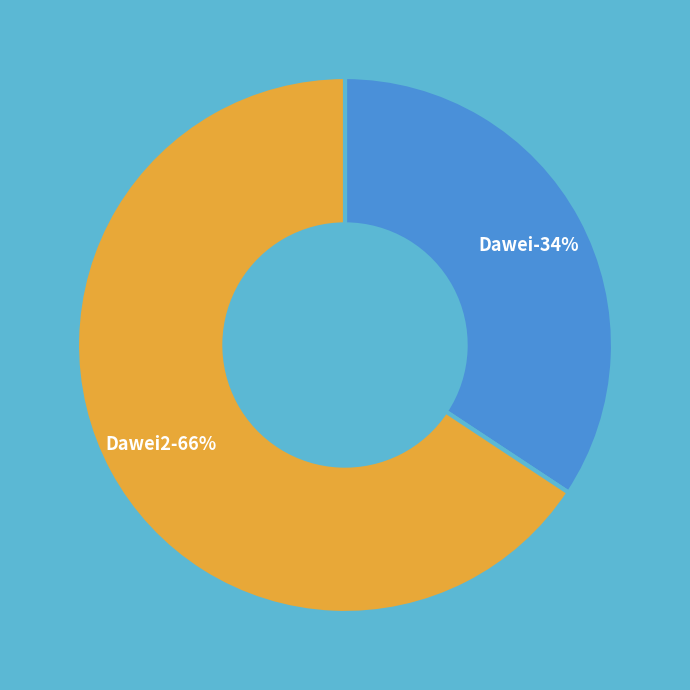

Is there a majority slice in this chart?

Yes